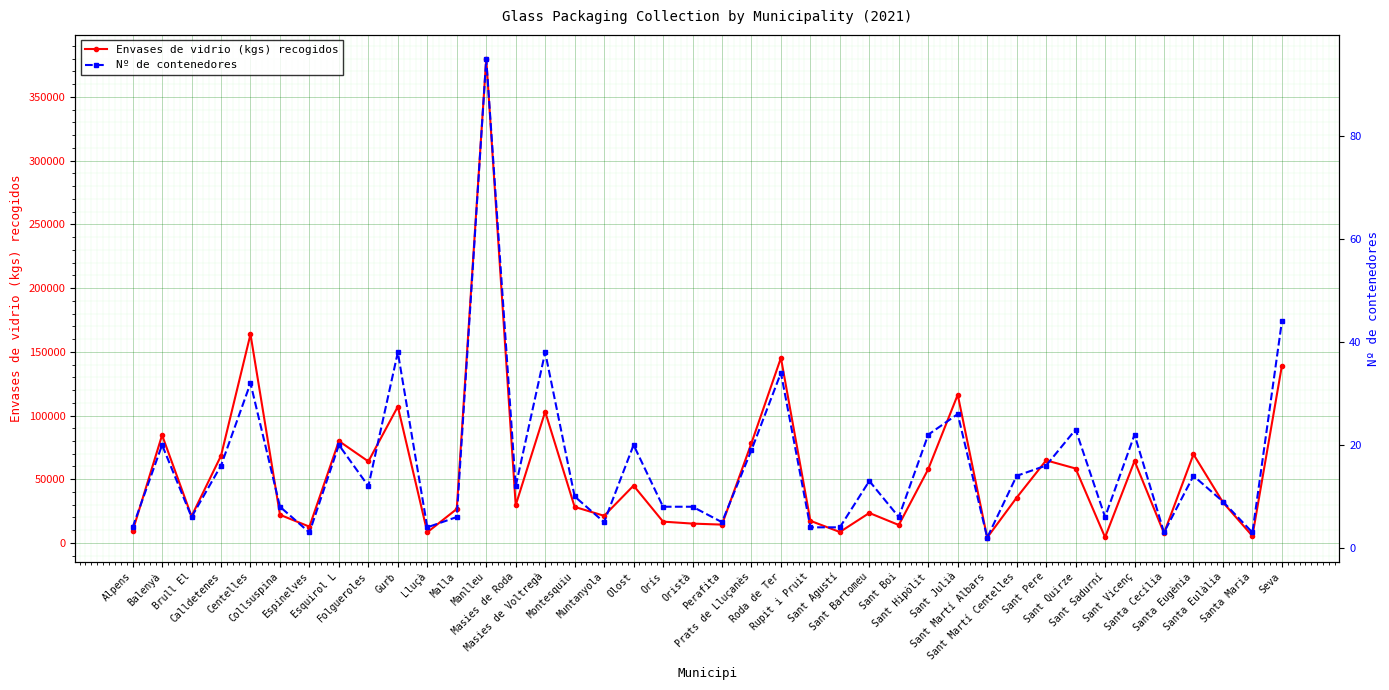

Where is the first local minimum for Envases de vidrio (kgs) recogidos?

Brull El